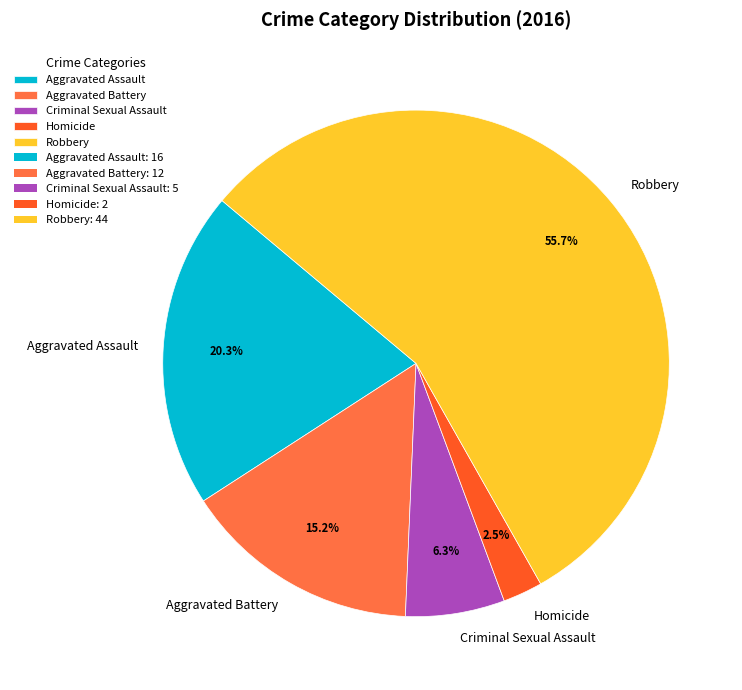

To the nearest percent, what percentage of the pie is Robbery?

56%